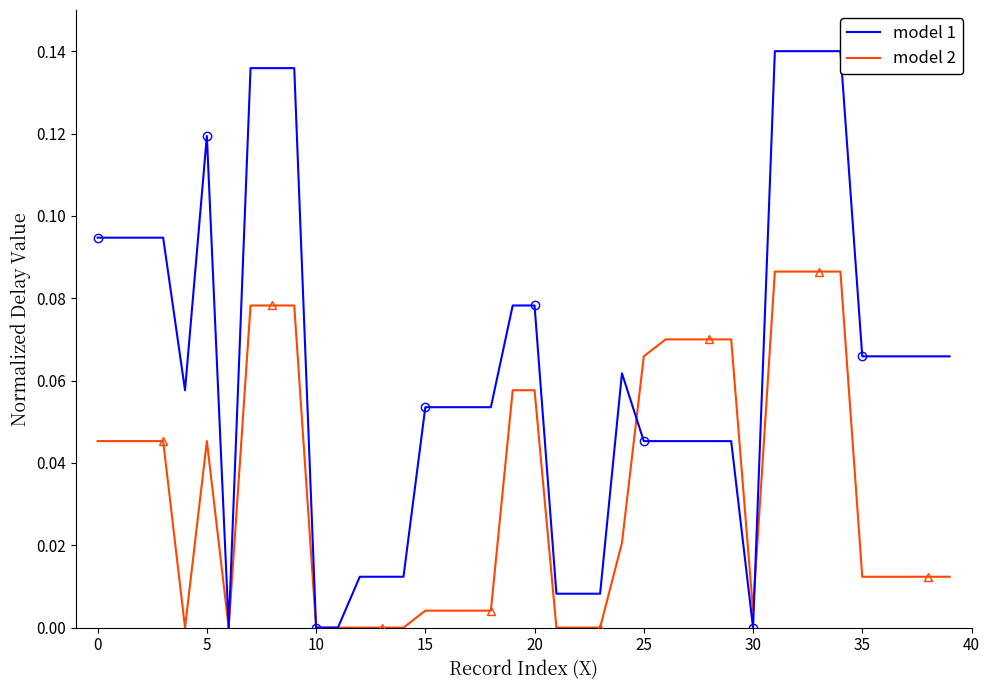

Reading right to left, extract all data points from this chart.

model 1: 0.1	0.1	0.1	0.1	0.1	0.1	0.1	0.1	0.1	0.0	0.0	0.0	0.0	0.0	0.0	0.1	0.0	0.0	0.0	0.1	0.1	0.1	0.1	0.1	0.1	0.0	0.0	0.0	0.0	0.0	0.1	0.1	0.1	0.0	0.1	0.1	0.1	0.1	0.1	0.1
model 2: 0.0	0.0	0.0	0.0	0.0	0.1	0.1	0.1	0.1	0.0	0.1	0.1	0.1	0.1	0.1	0.0	0.0	0.0	0.0	0.1	0.1	0.0	0.0	0.0	0.0	0.0	0.0	0.0	0.0	0.0	0.1	0.1	0.1	0.0	0.0	0.0	0.0	0.0	0.0	0.0